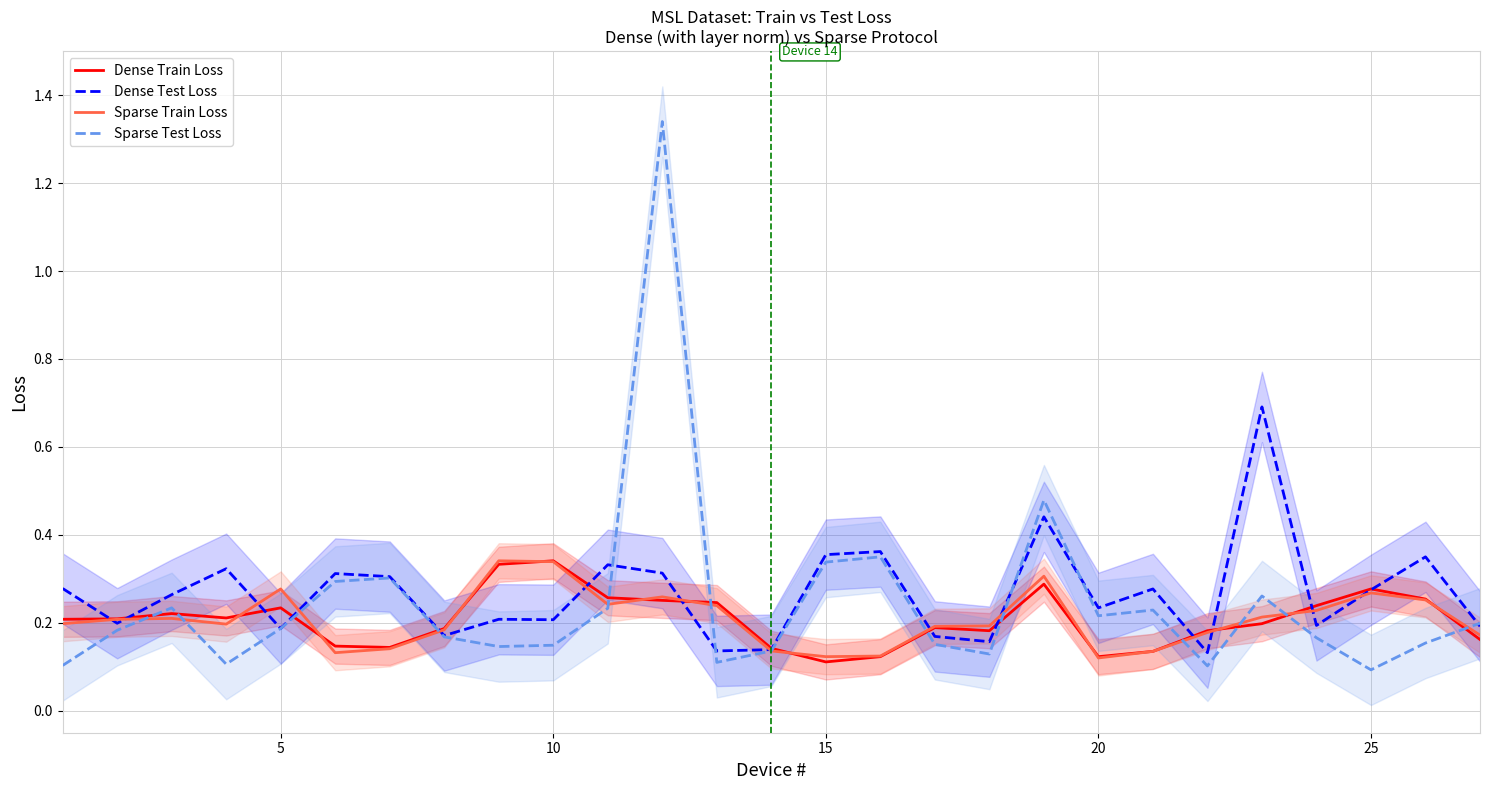

How many distinct data groups are displayed?

4